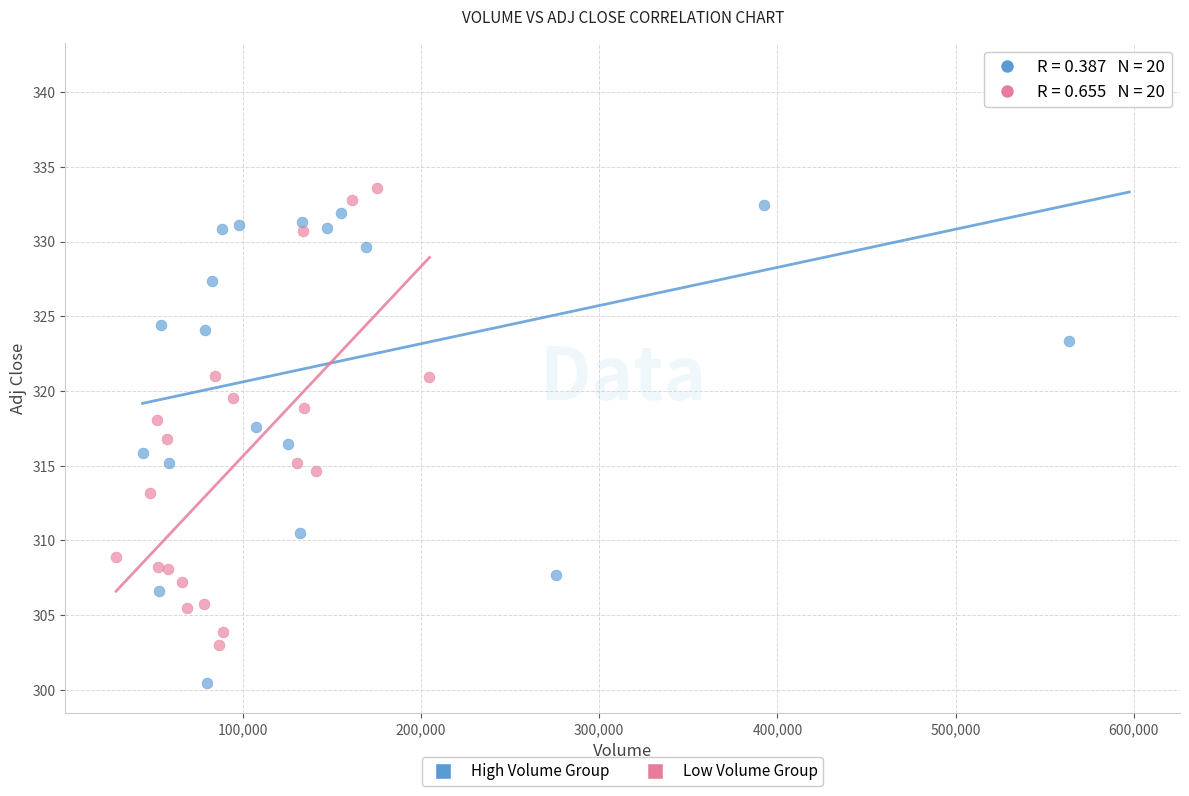

Which series reaches the minimum Y coordinate?

High Volume Group